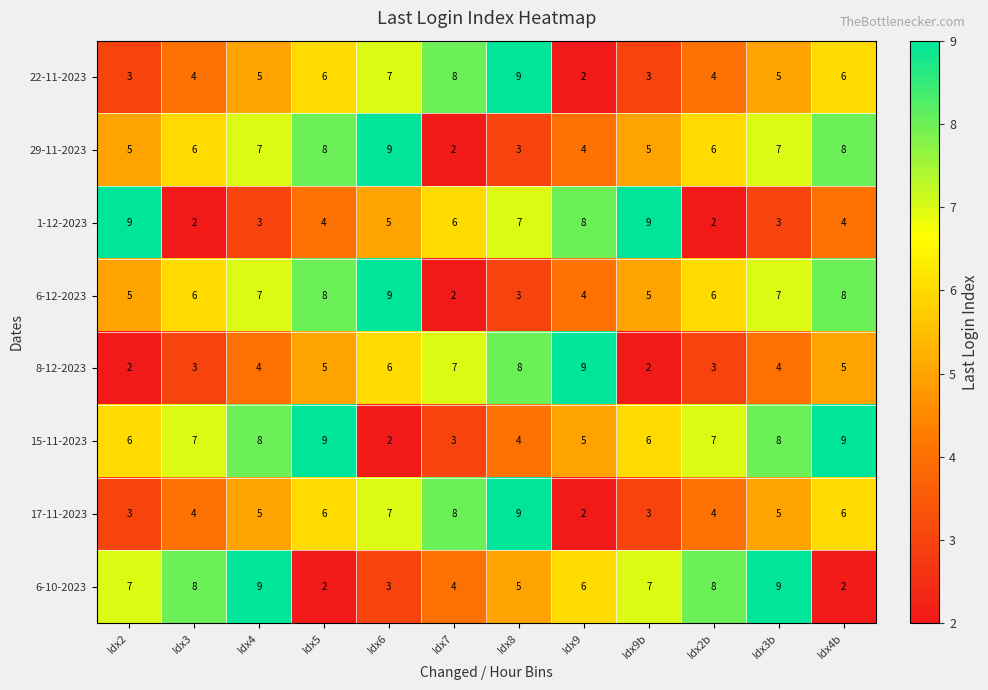

Between Idx4 and Idx4b, which series saw the biggest shift?

6-10-2023